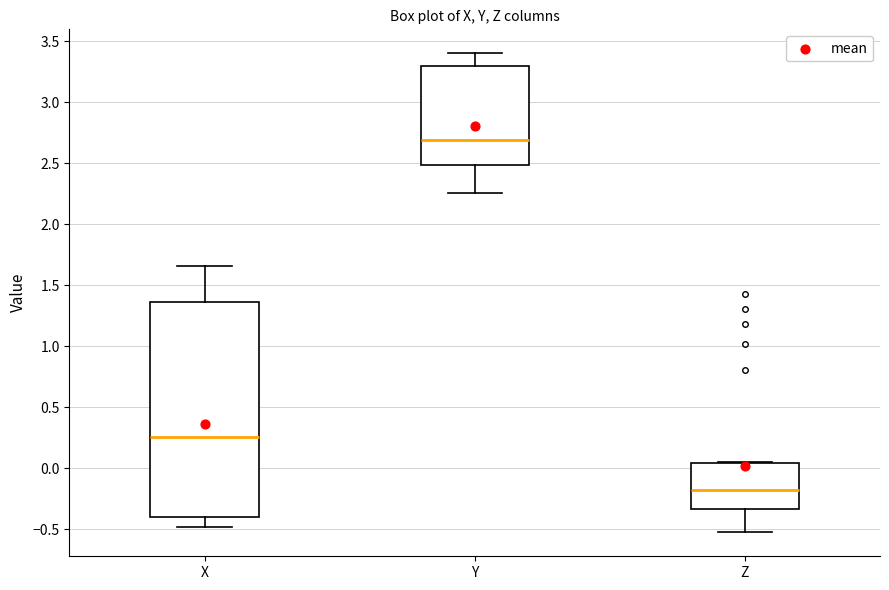

Which box has the highest median line?

Y